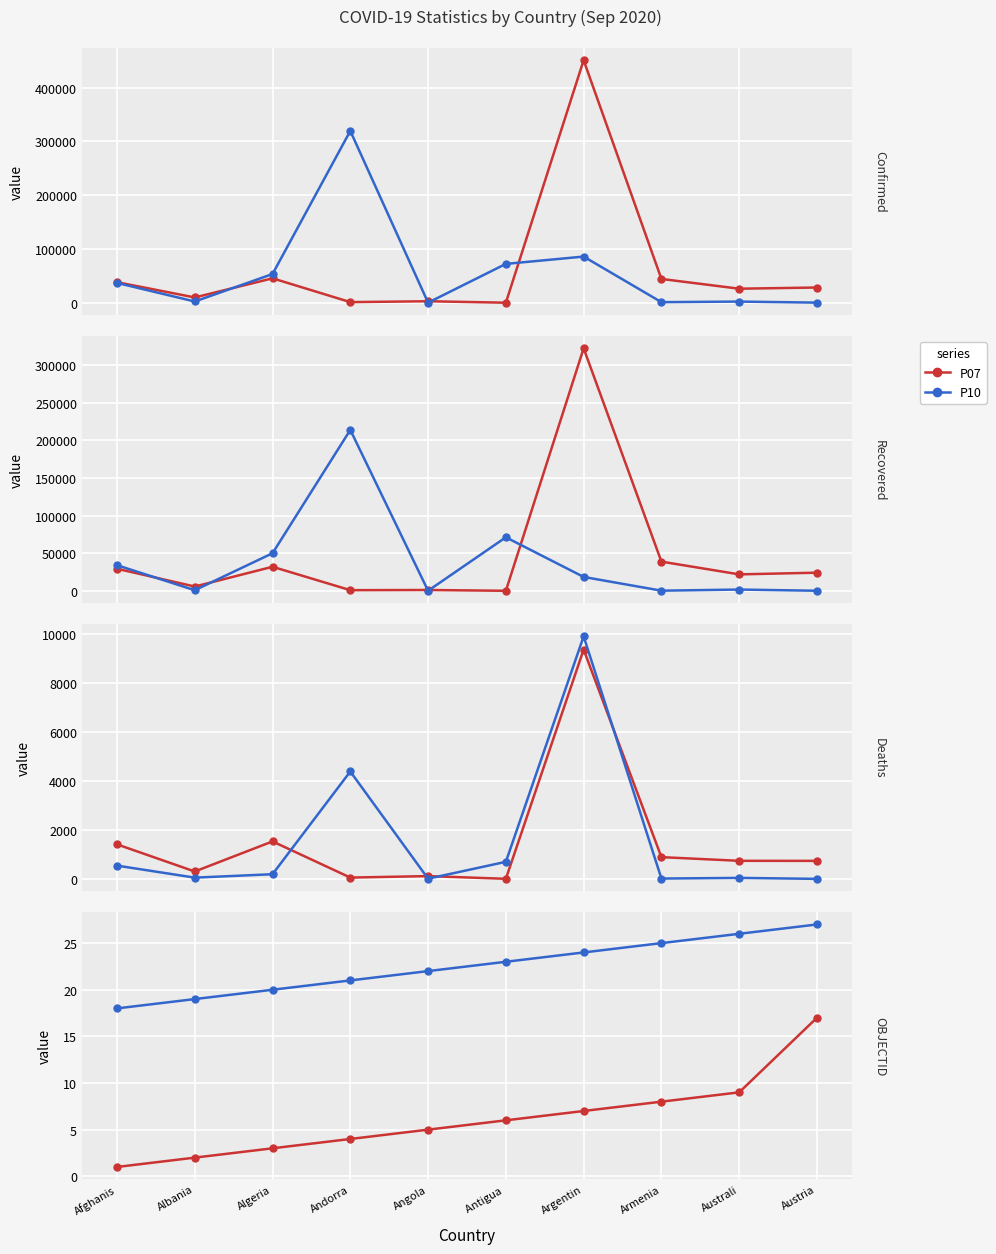

What are all the series names shown in the legend?

P07, P10